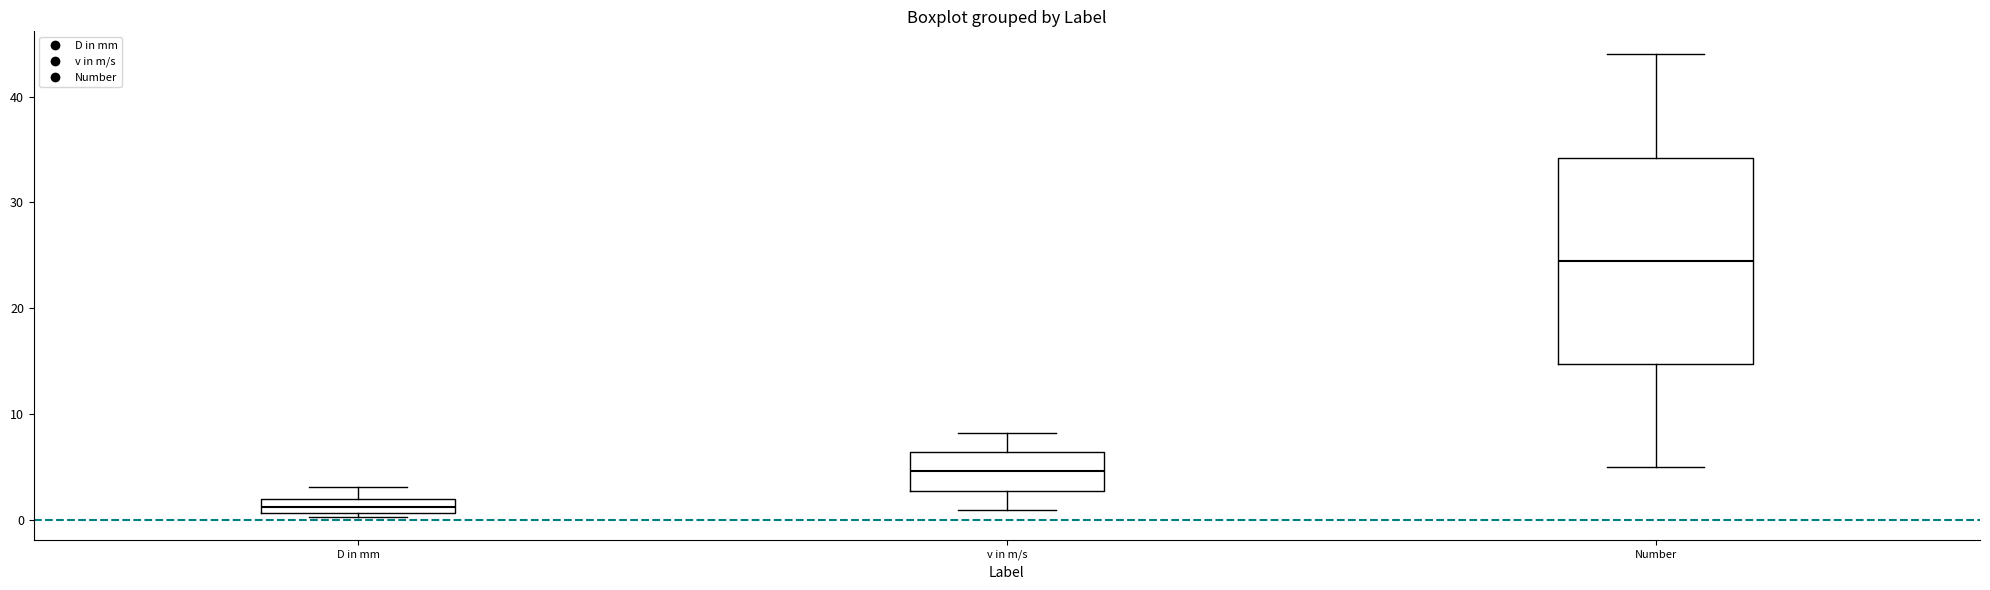

Which box is the tallest, from its lower edge to its upper edge?

Number